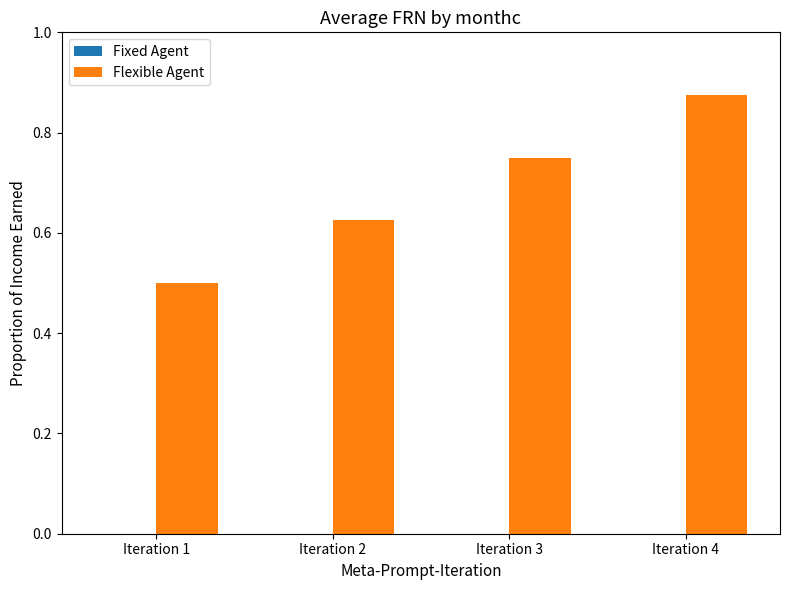

What is the smallest value displayed?

0.5